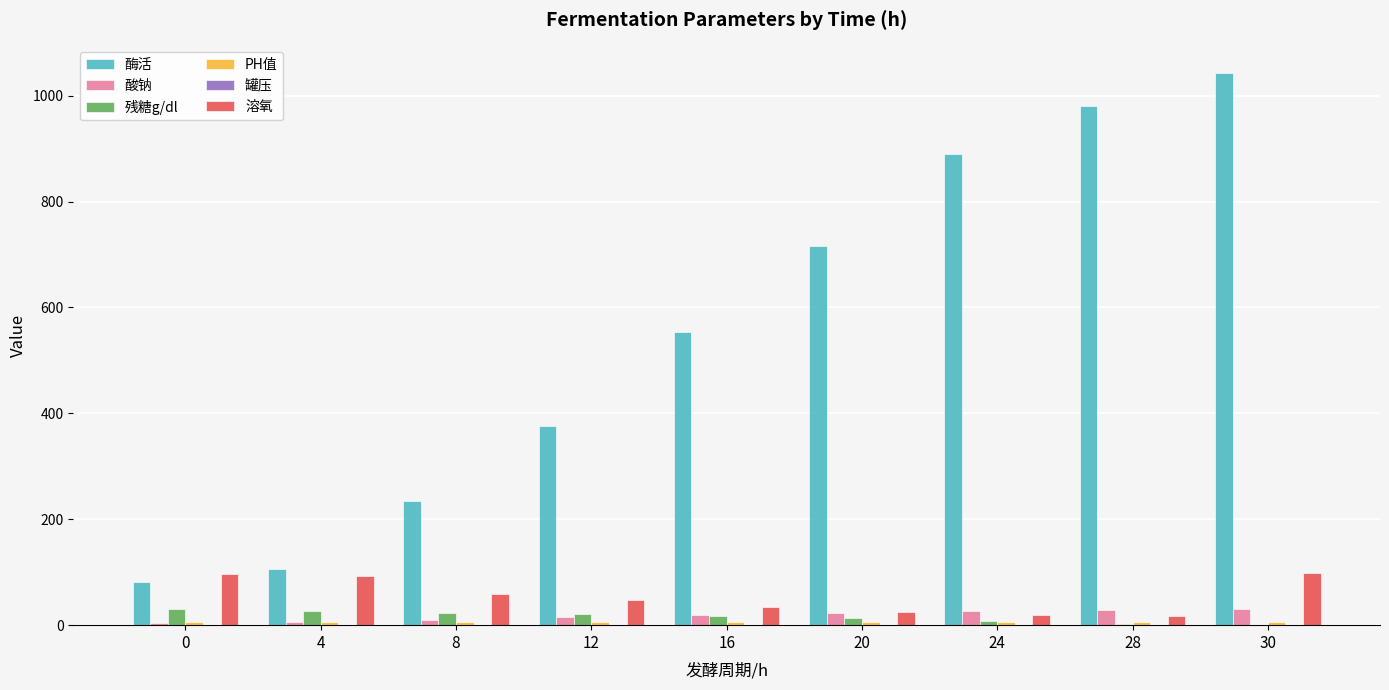

What is the greatest value displayed?

1042.7